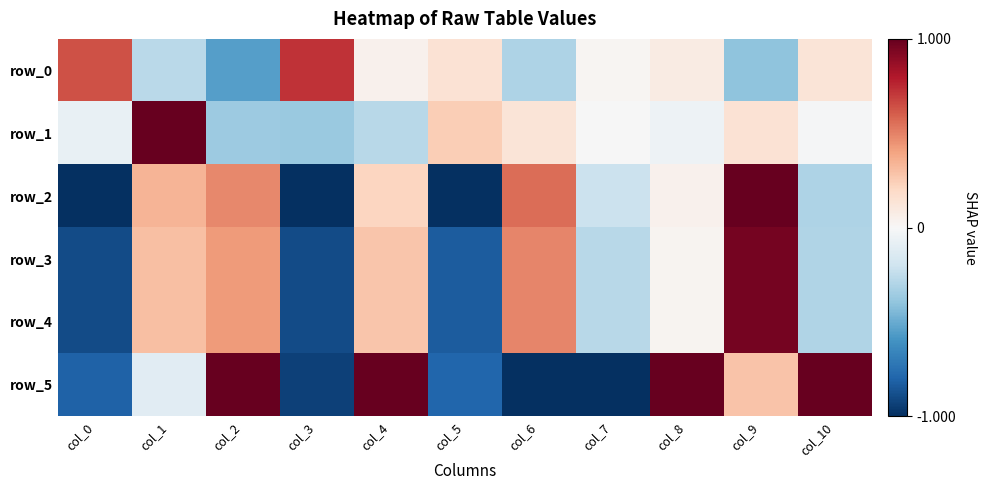

How many categories are shown in the chart?

11